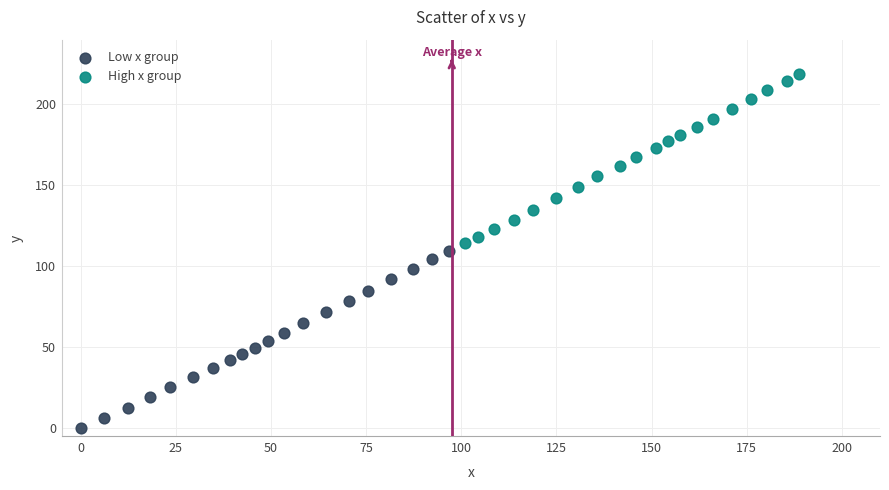

Which series reaches the maximum Y coordinate?

High x group